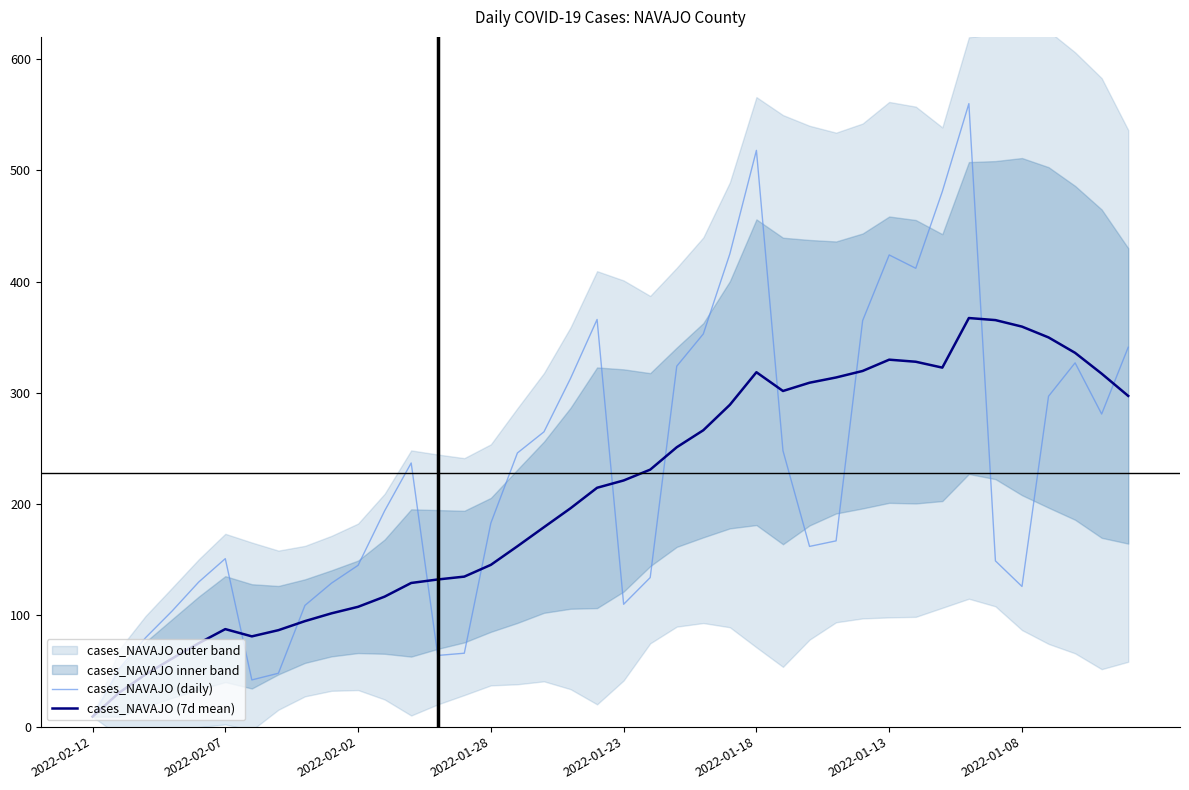

True or false: cases_NAVAJO (daily) and cases_NAVAJO (7d mean) intersect in this chart.

True